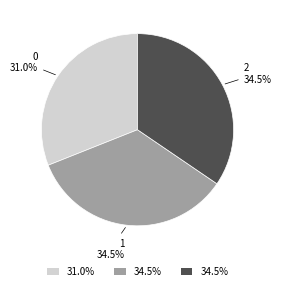

To the nearest percent, what percentage of the pie is 0?

31%